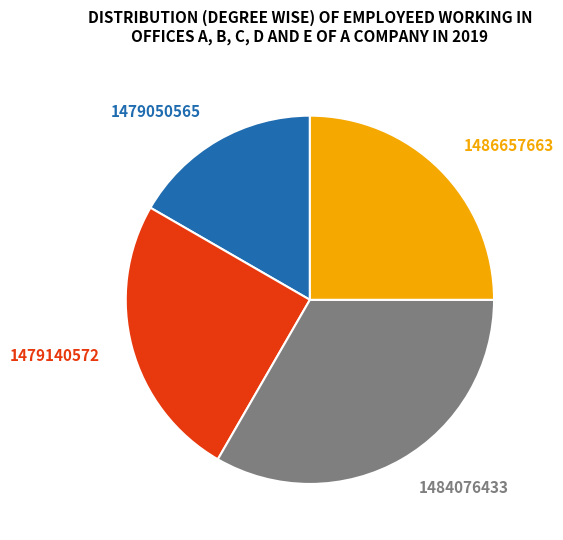

Does 1479140572 represent more than half of the total?

No